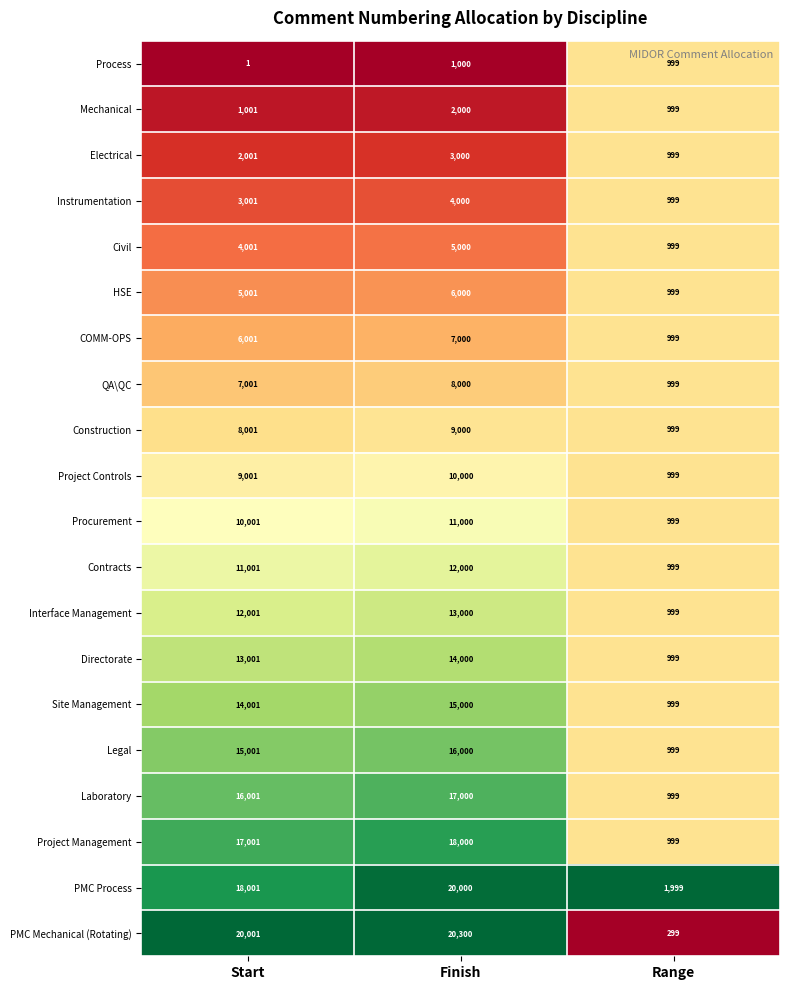

The Legal series shows 15001 at Start. True or false?

True